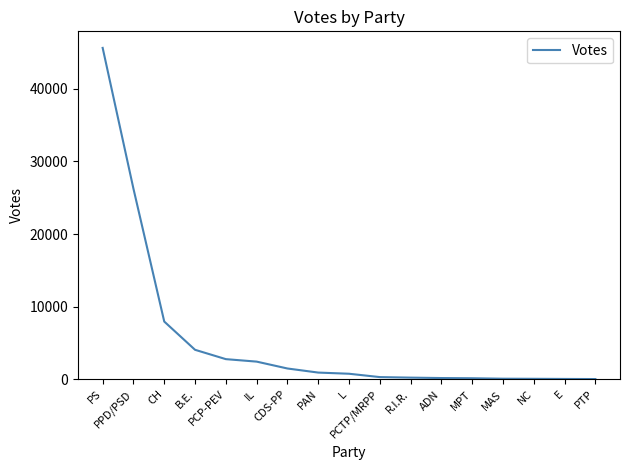

What is the difference between the maximum and minimum values?

45579